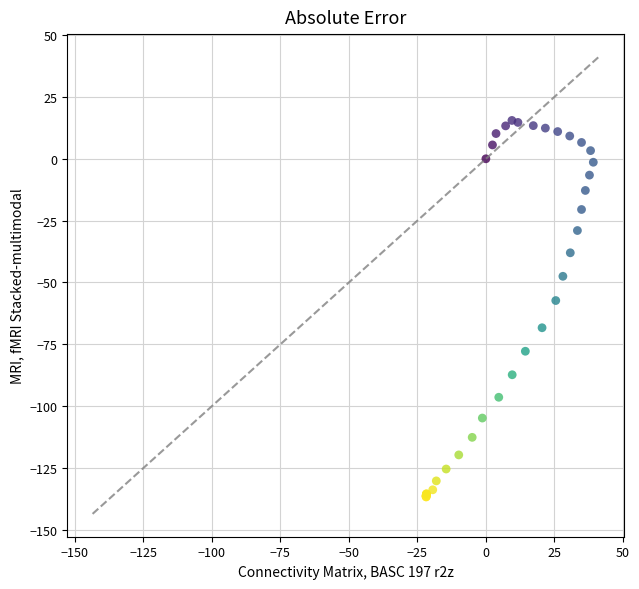

What Y value in the scatter plot is closest to -60?

-57.3